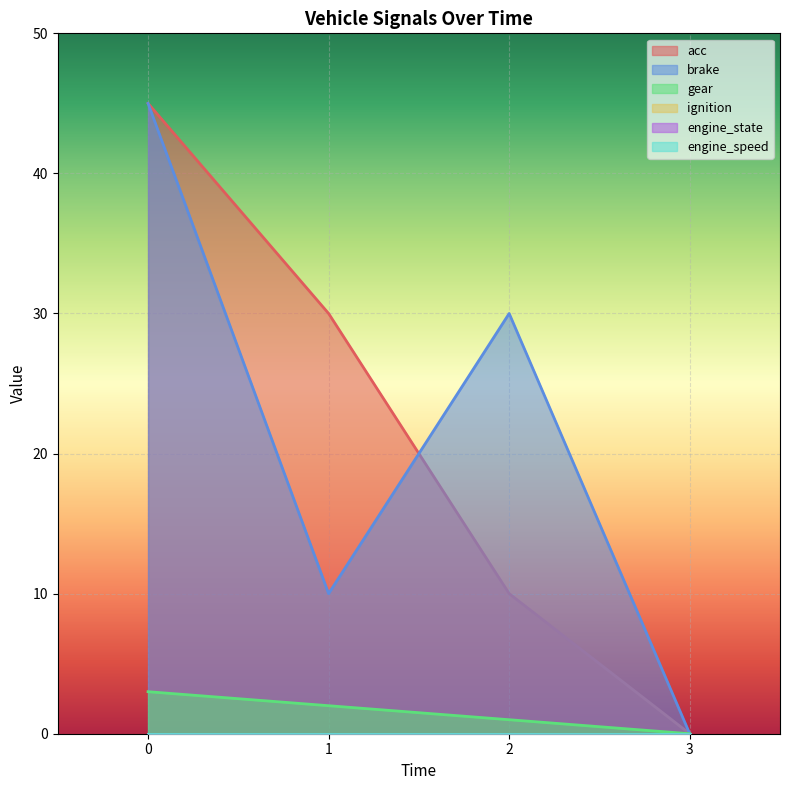

At 0, list the series in order from largest to smallest.

acc, brake, gear